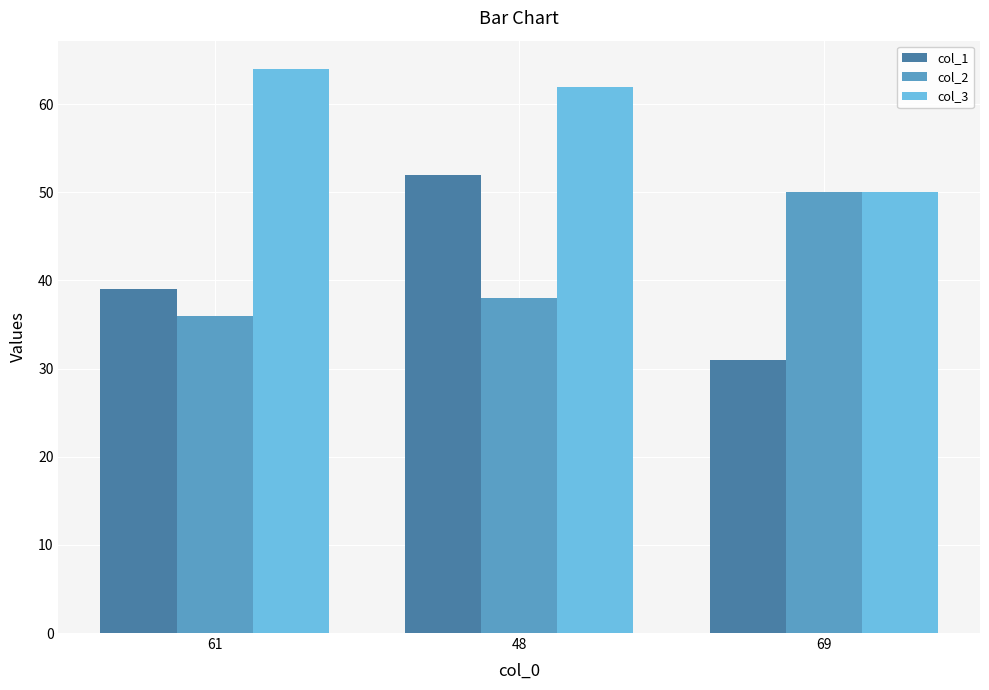

Is it true that col_3 equals 50 at 69?

True